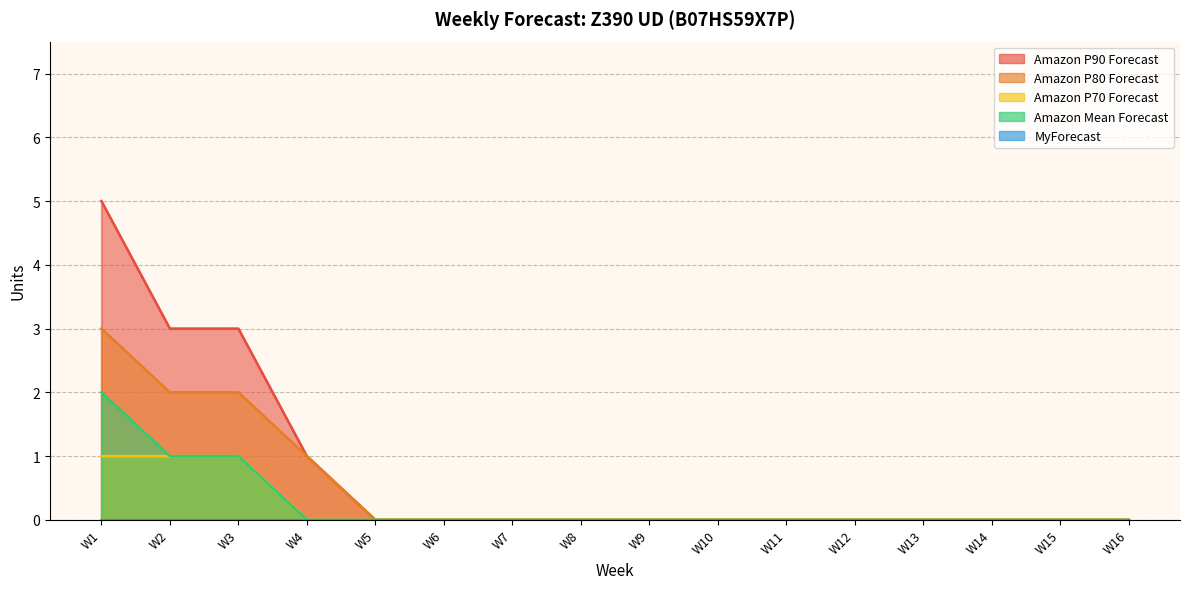

True or false: Amazon P80 Forecast and Amazon Mean Forecast cross at least once.

False